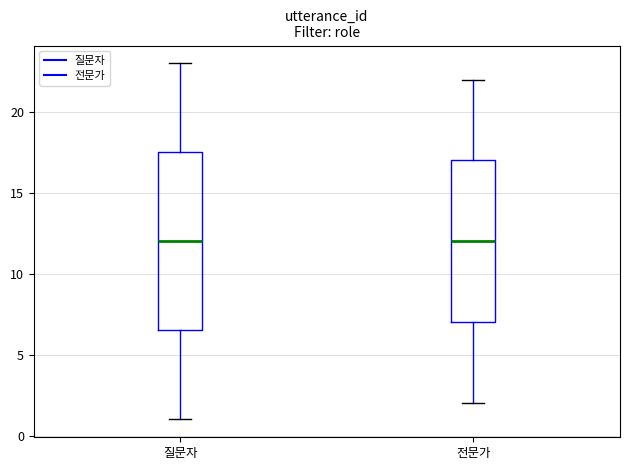

Where is the lower edge of the box for 질문자 on the y-axis? The values are not printed on the chart, so give them approximately, as read against the axis.

6.5